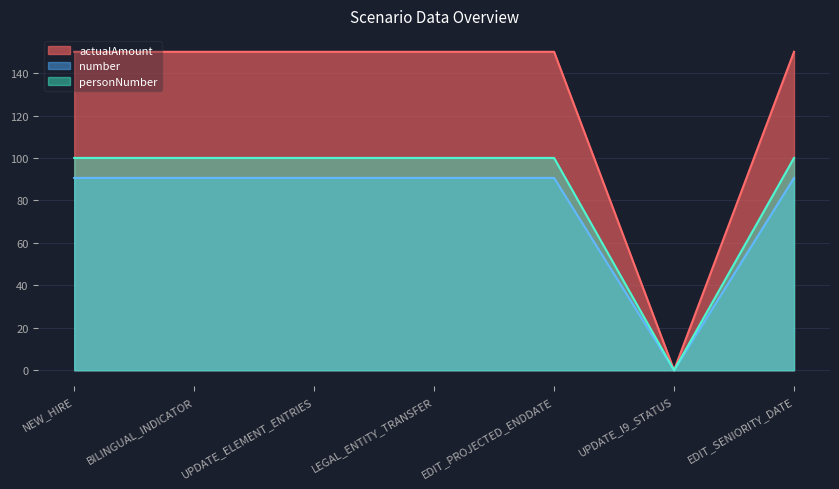

How many distinct data groups are displayed?

3